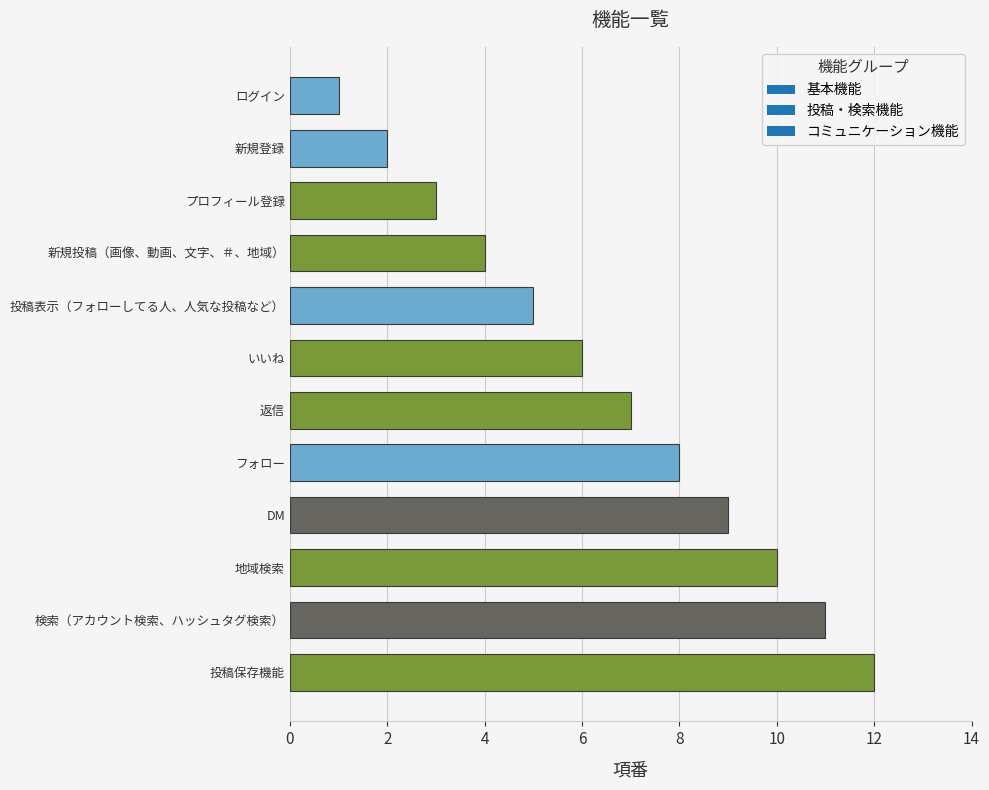

What is the difference between the maximum and minimum values?

11